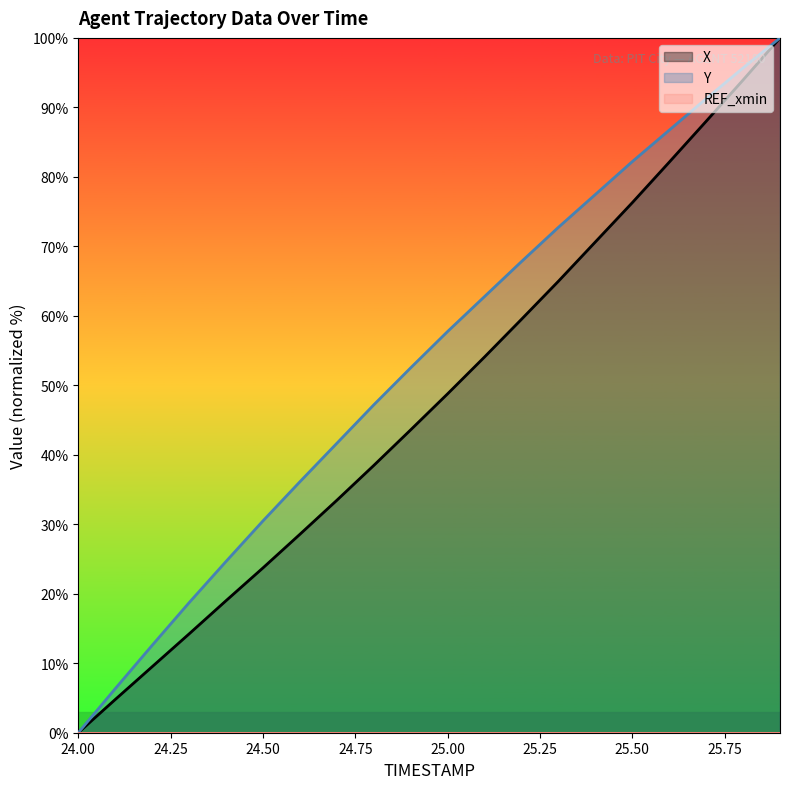

What is the difference between the maximum and minimum values in the Y series?

100.0